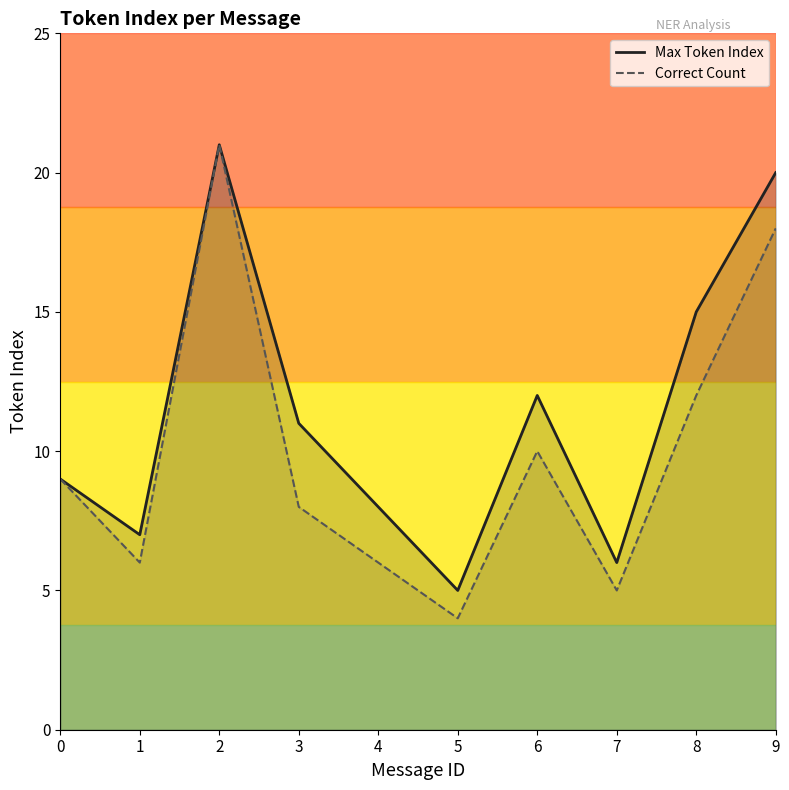

How many interior local valleys does the Max Token Index series have?

3